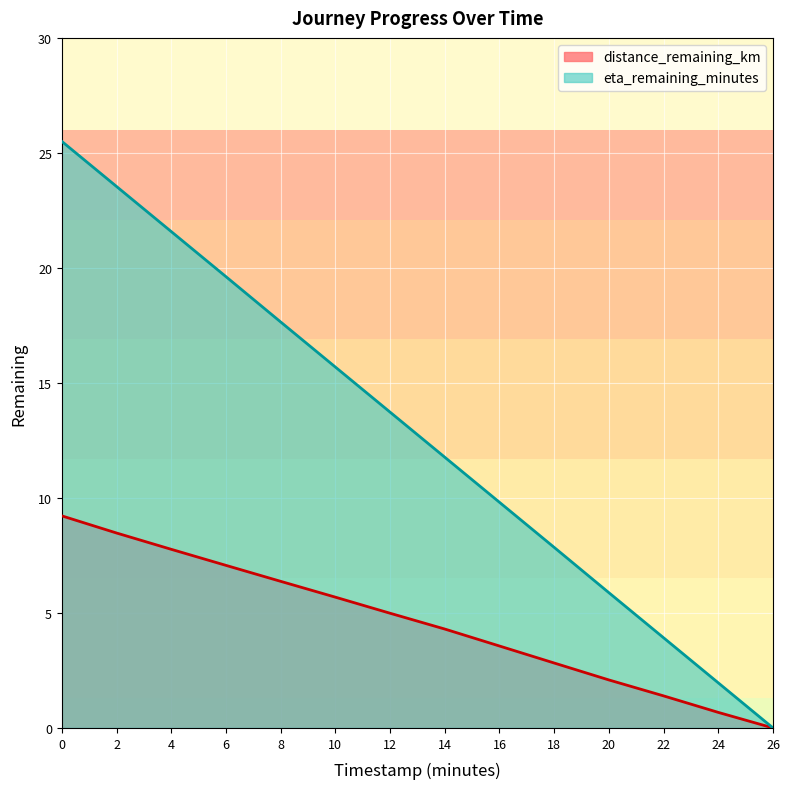

What is the total value across all series at 8?

24.0